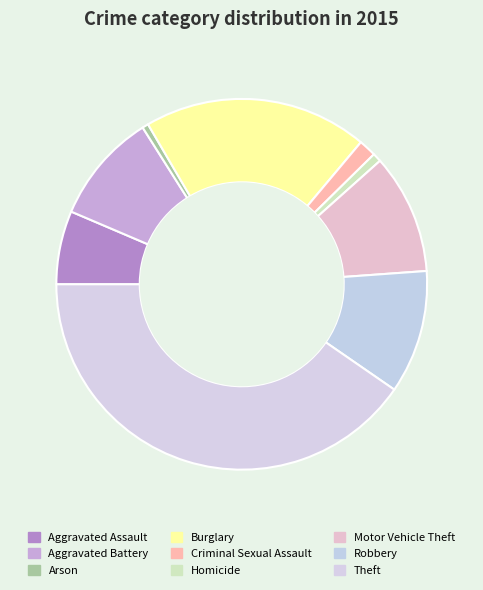

How many segments does this pie chart have?

9